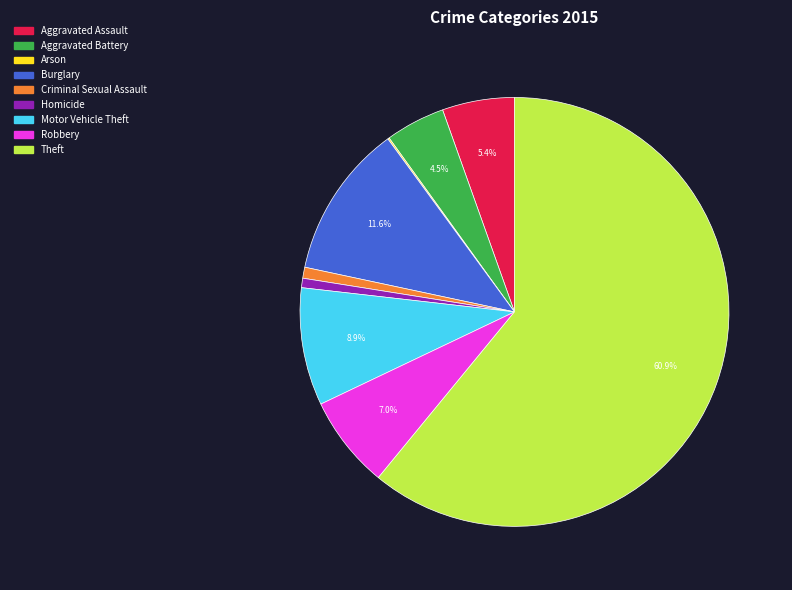

What is the ratio of the value at Aggravated Battery to the value at Aggravated Assault?

0.8